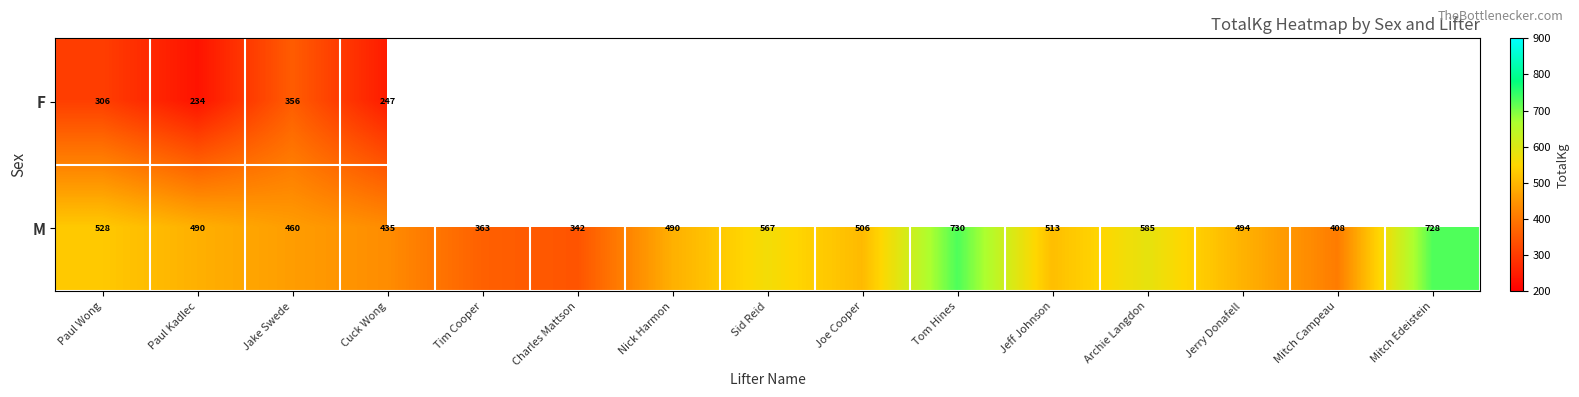

Is the value of M at Charles Mattson greater than the value of F at Jake Swede?

No